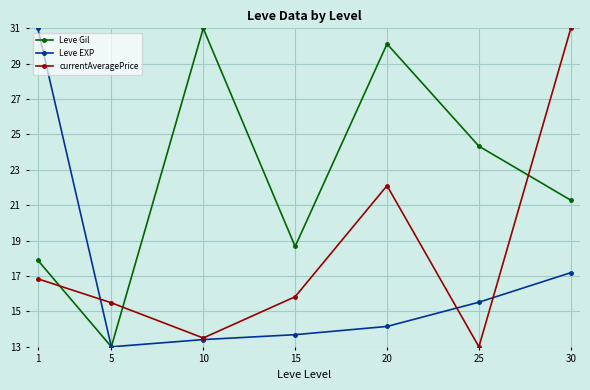

At how many categories does at least one series exceed 14?

7